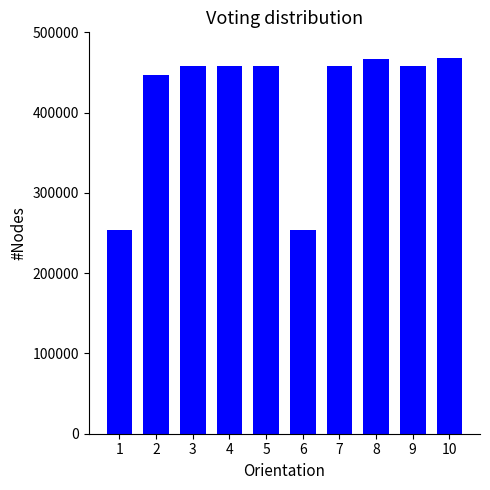

What is the minimum value shown in the chart?

254025